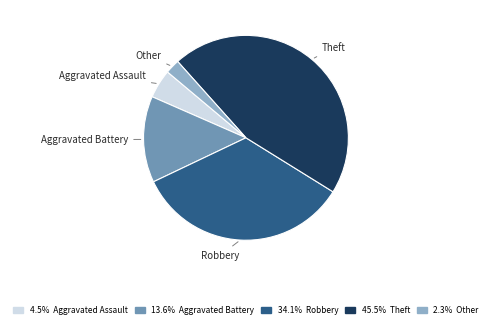

Does any single category account for the majority?

No